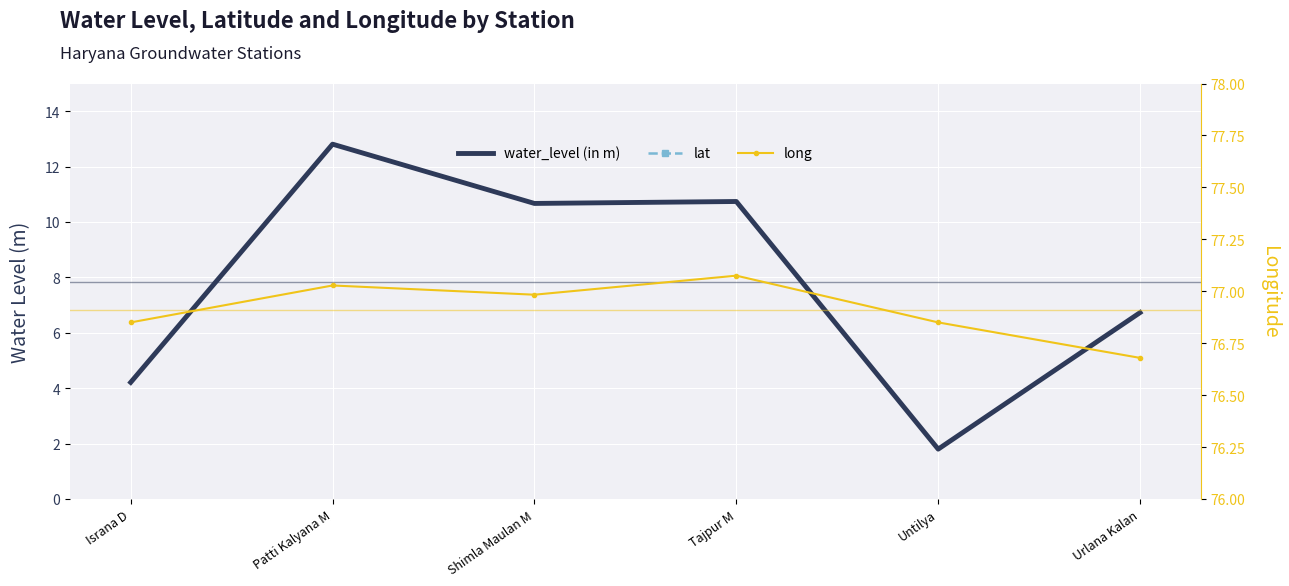

The value of water_level (in m) at Shimla Maulan M is 19.1. True or false?

False